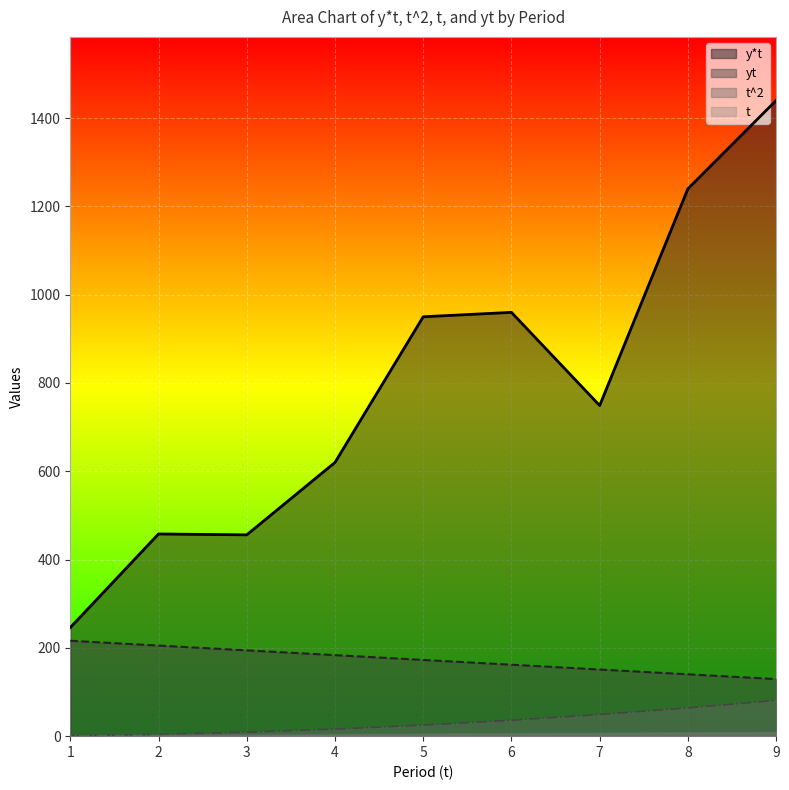

The t^2 series shows 1.6 at 2. True or false?

False